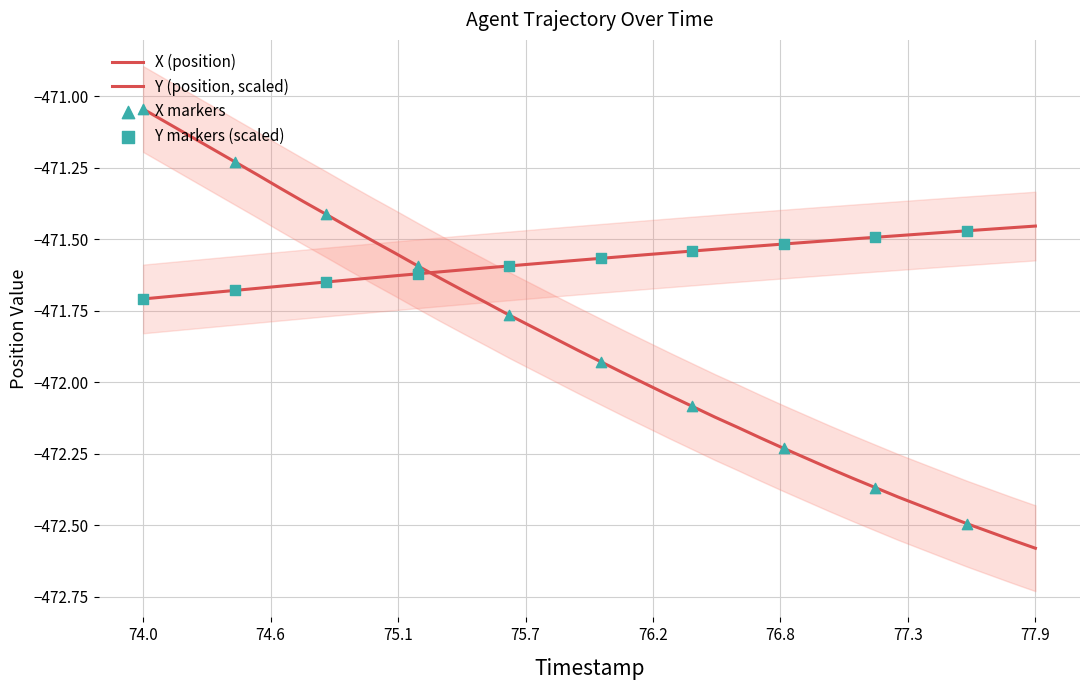

Which series has the largest total across all categories?

Y